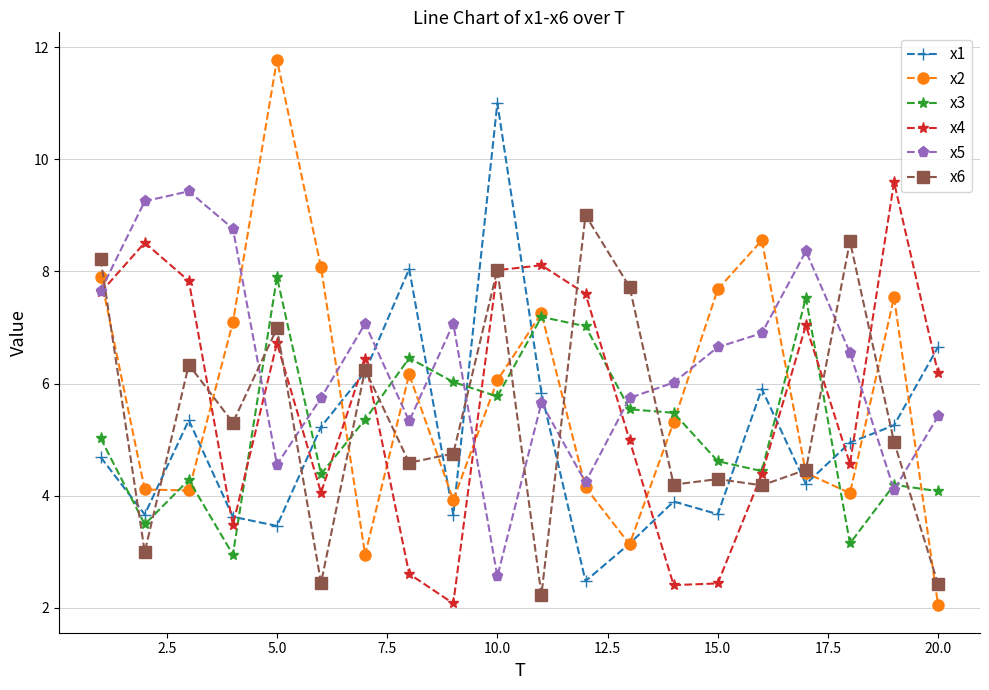

How many values in the x1 series exceed 4?

12